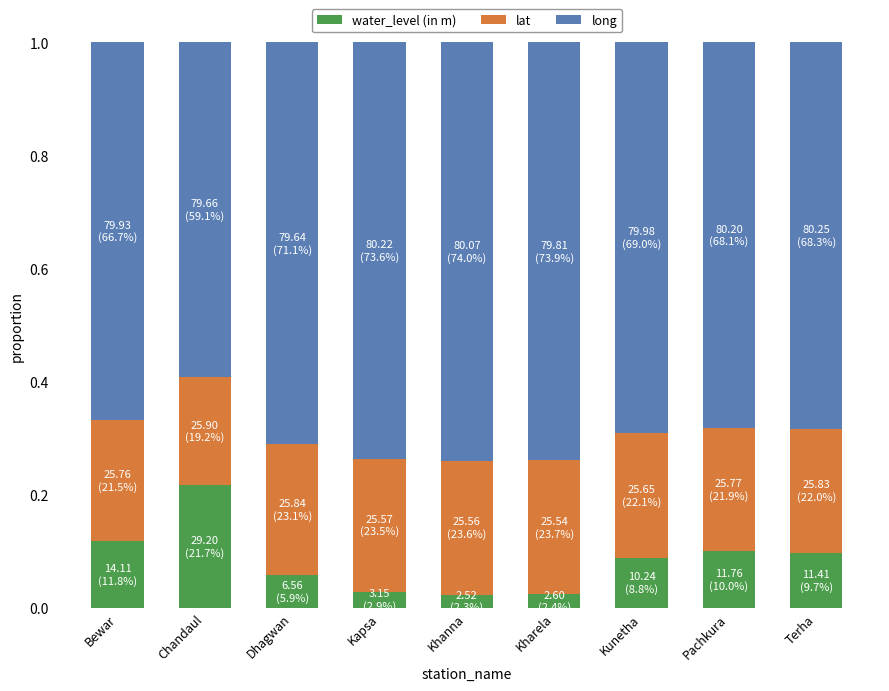

What are all the series names shown in the legend?

water_level (in m), lat, long